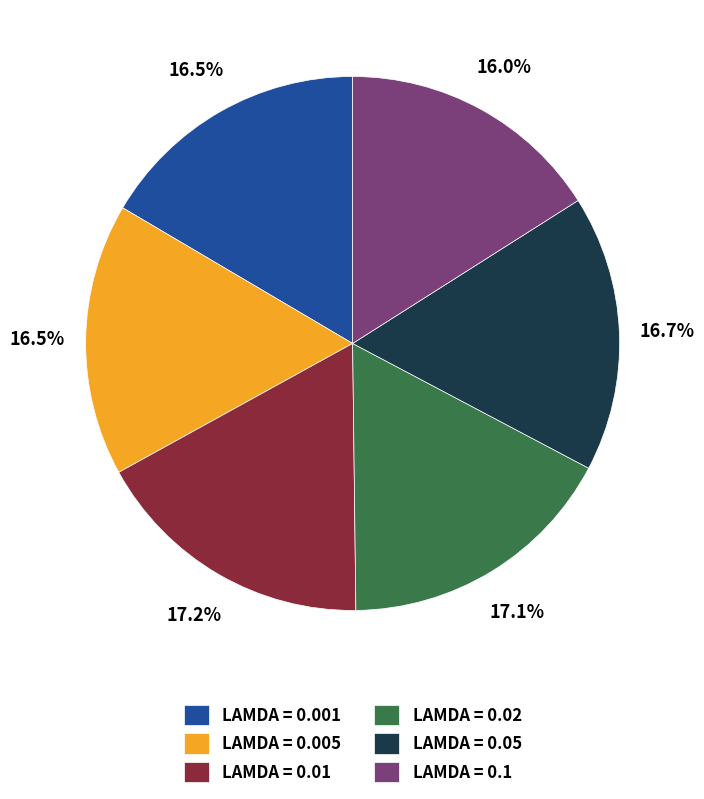

Does any single category account for the majority?

No